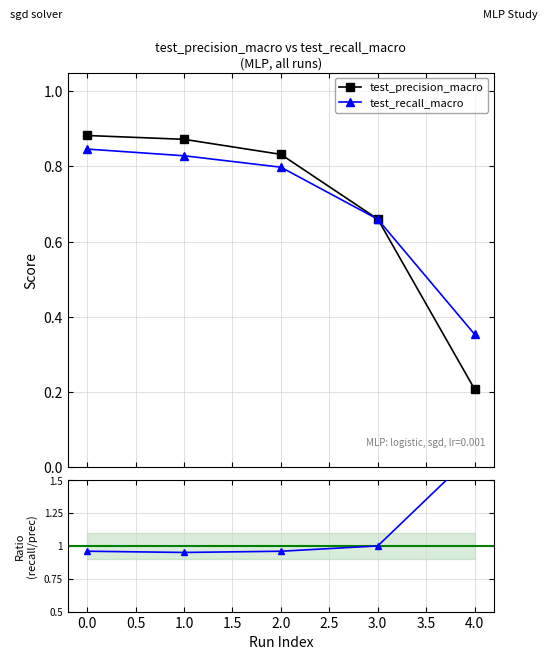

True or false: test_recall_macro has more than 1 interior local peaks.

False